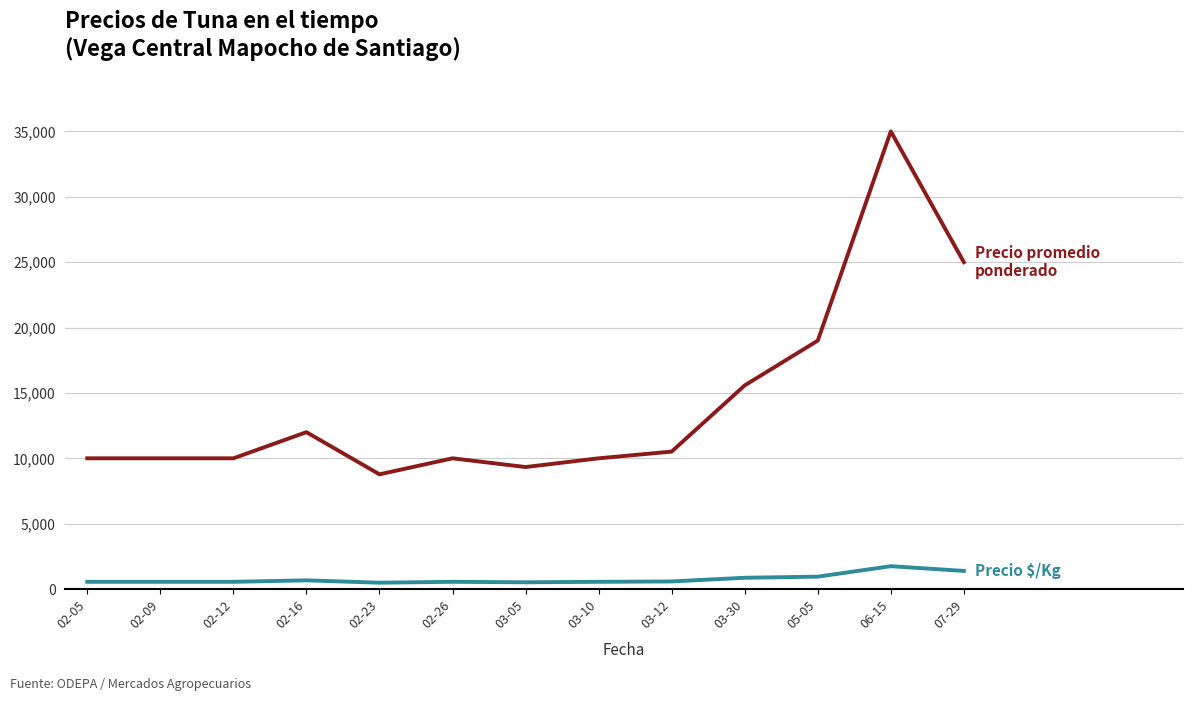

Which category has the highest value across all series?

06-15